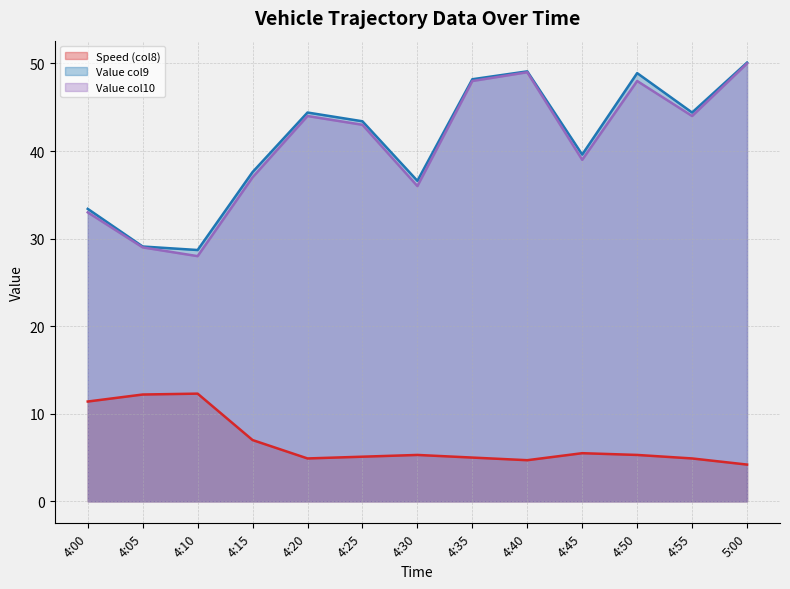

Is the value of Speed (col8) at 4:25 greater than the value of Value col9 at 5:00?

No